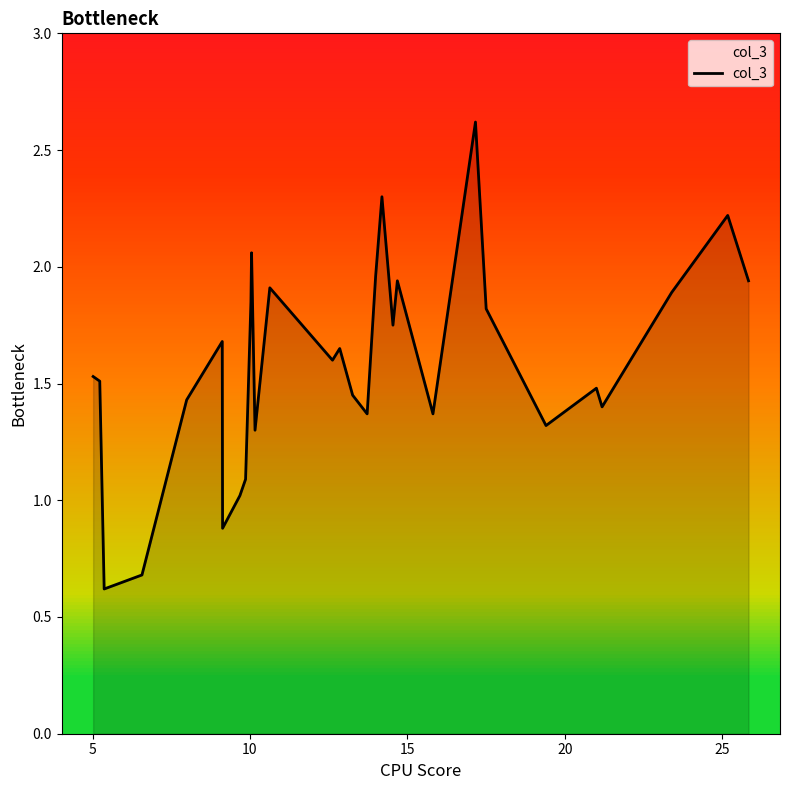

What is the smallest value displayed?

0.6